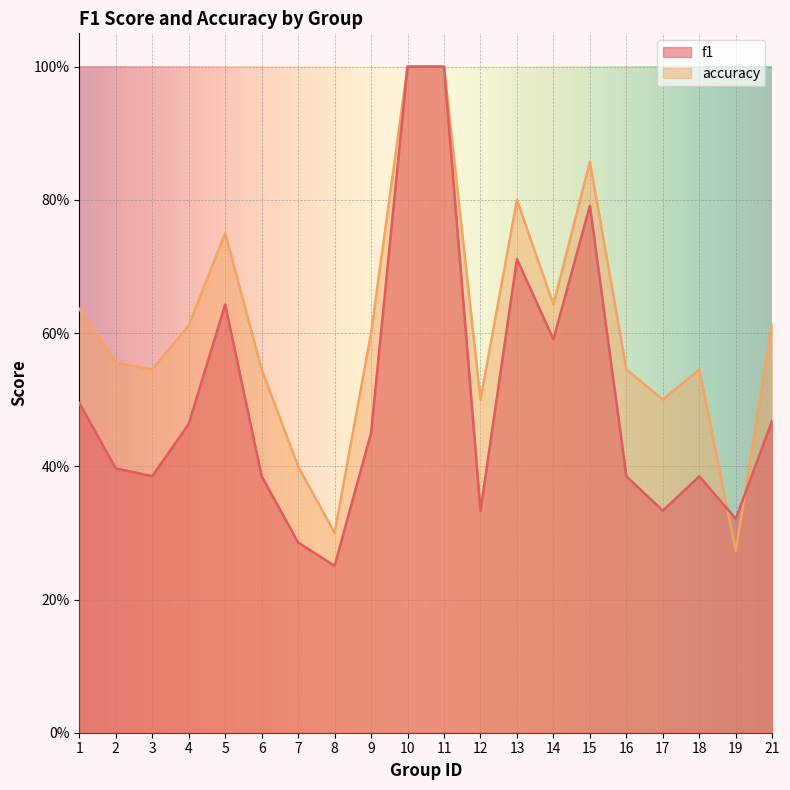

Where do accuracy and f1 first cross each other?

18 and 19